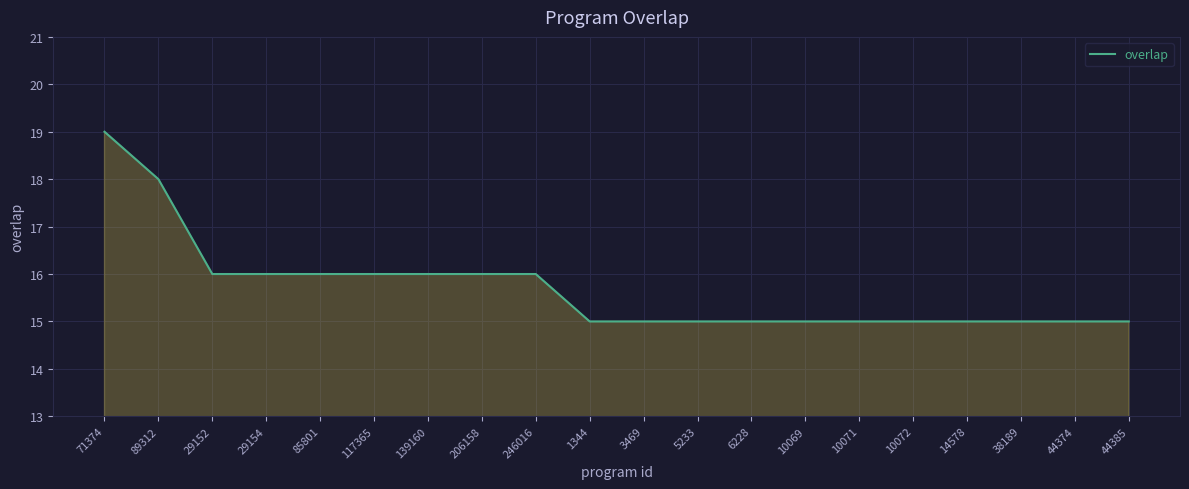

What is the ratio of the value at 38189 to the value at 206158?

0.9